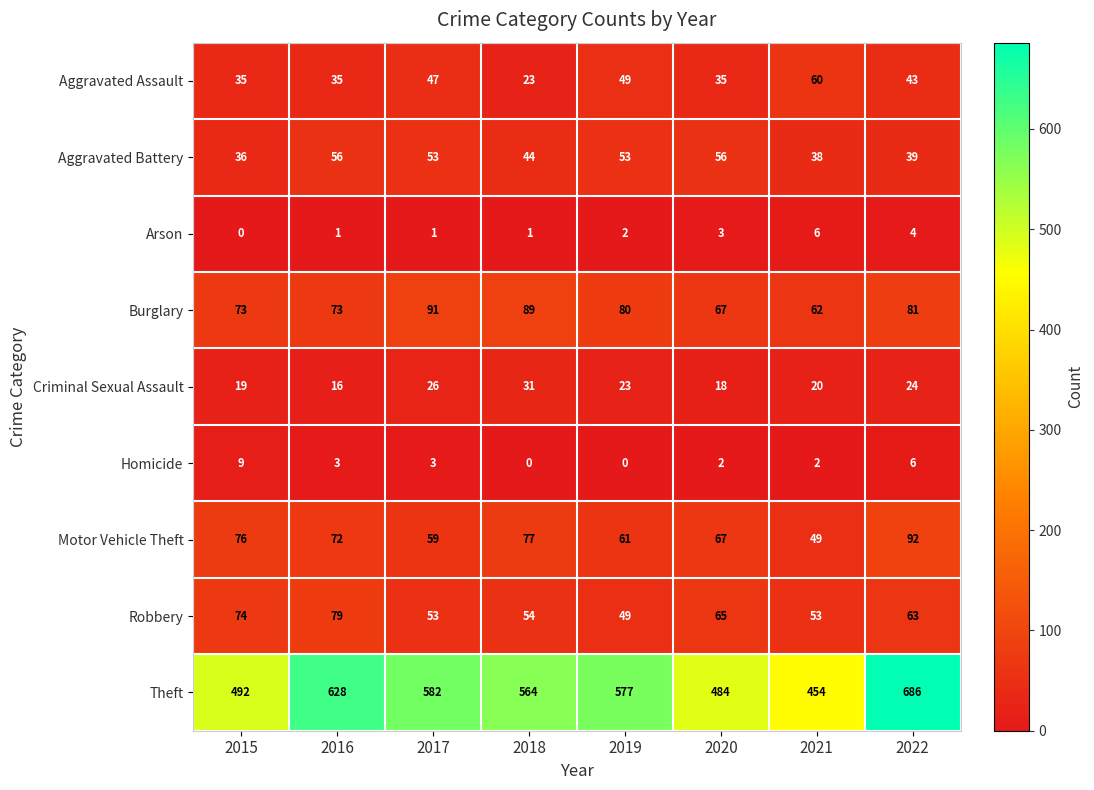

Read the Homicide value at 2015.

9